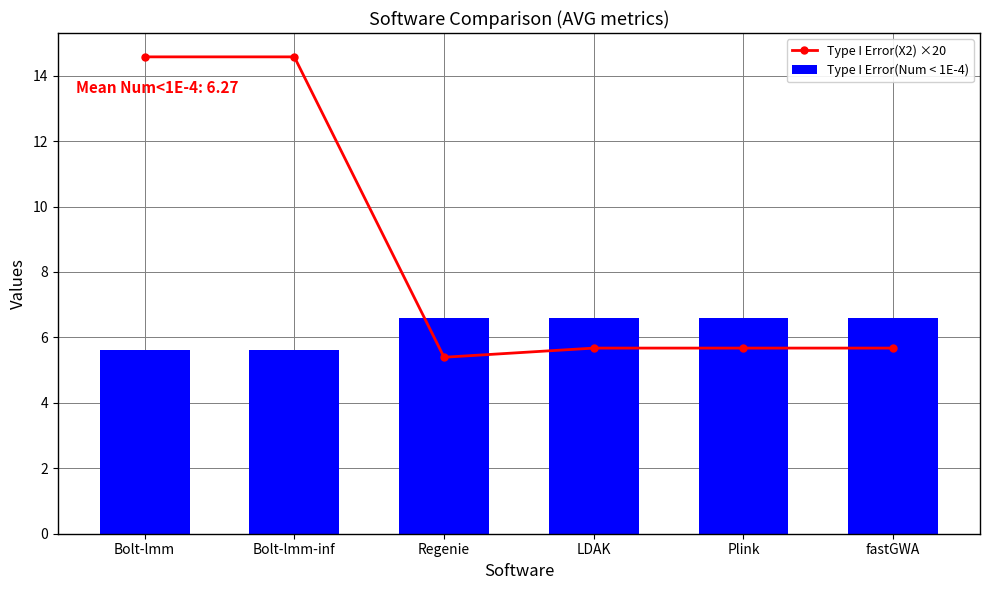

What is the label of the 3rd bar from the right?

LDAK